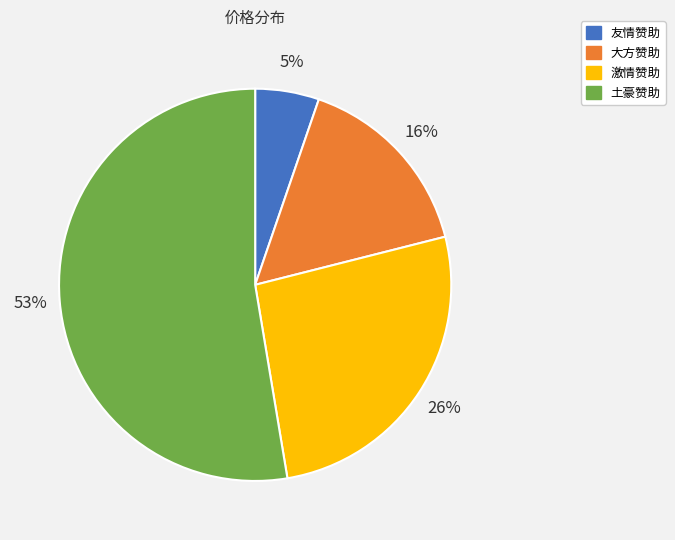

Is the sum of 大方赞助 and 友情赞助 greater than half?

No